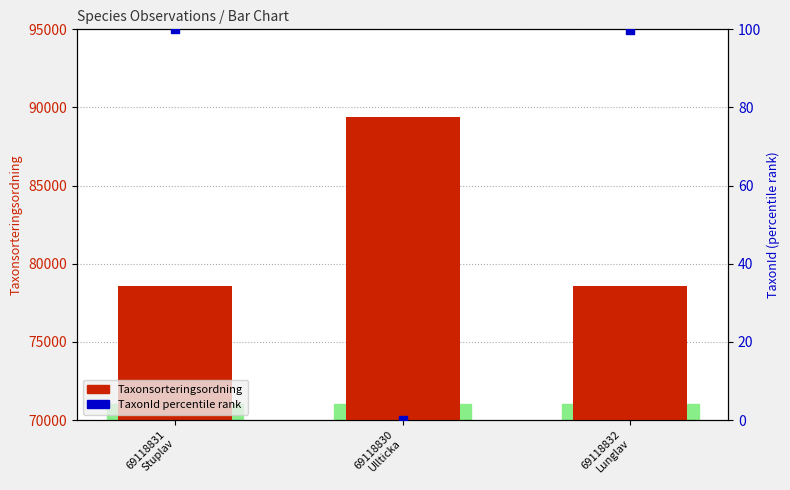

Which series has the largest total across all categories?

Taxonsorteringsordning